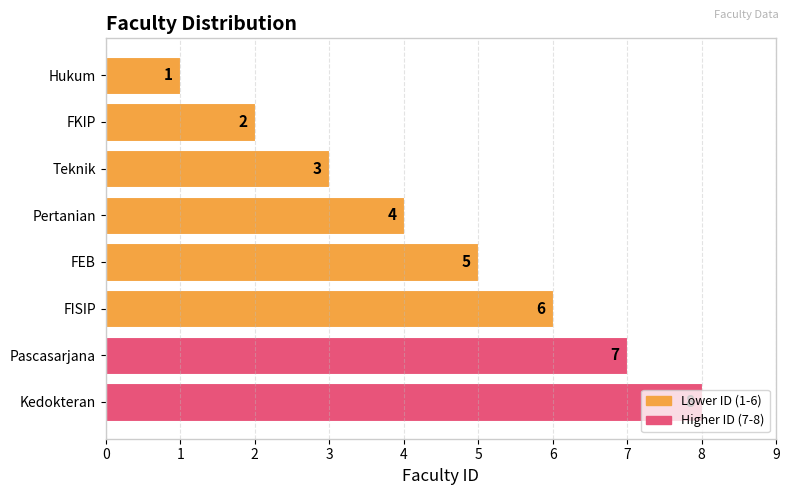

Rank the categories by value from highest to lowest.

Kedokteran, Pascasarjana, FISIP, FEB, Pertanian, Teknik, FKIP, Hukum